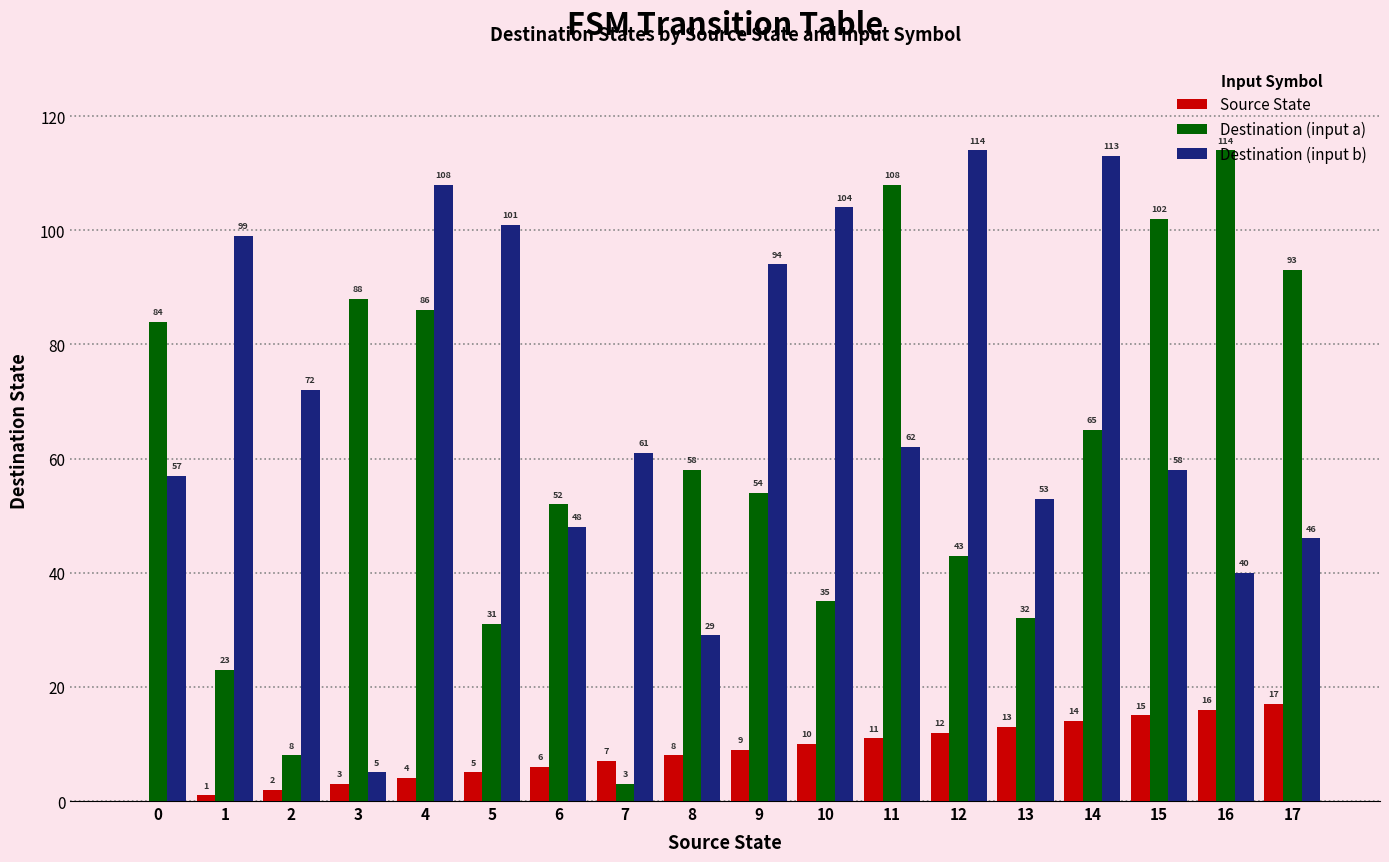

What is the sum of all Destination (input b) values?

1264